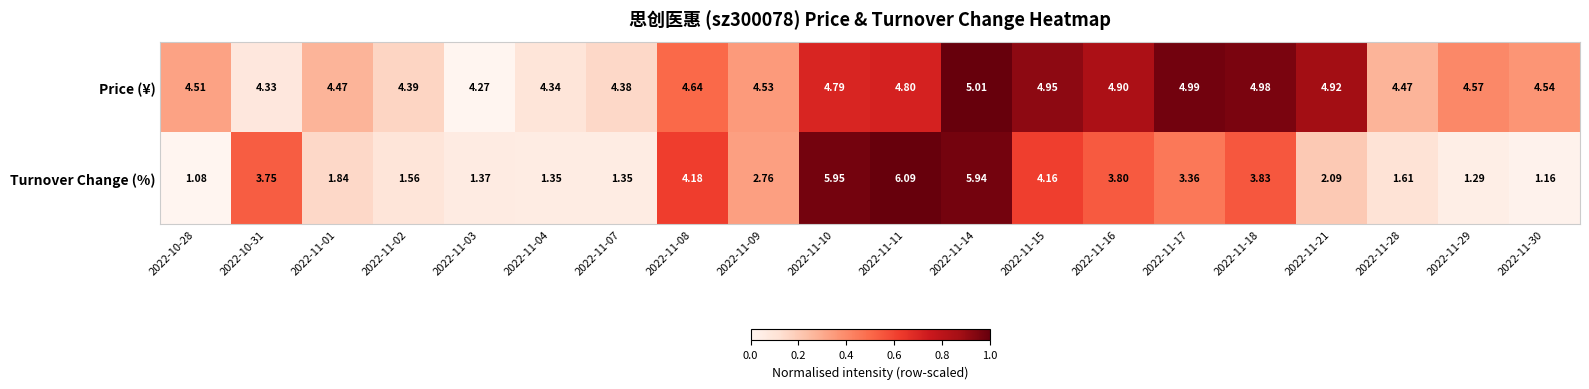

List the series in order of their peak value, highest first.

Turnover Change (%), Price (¥)